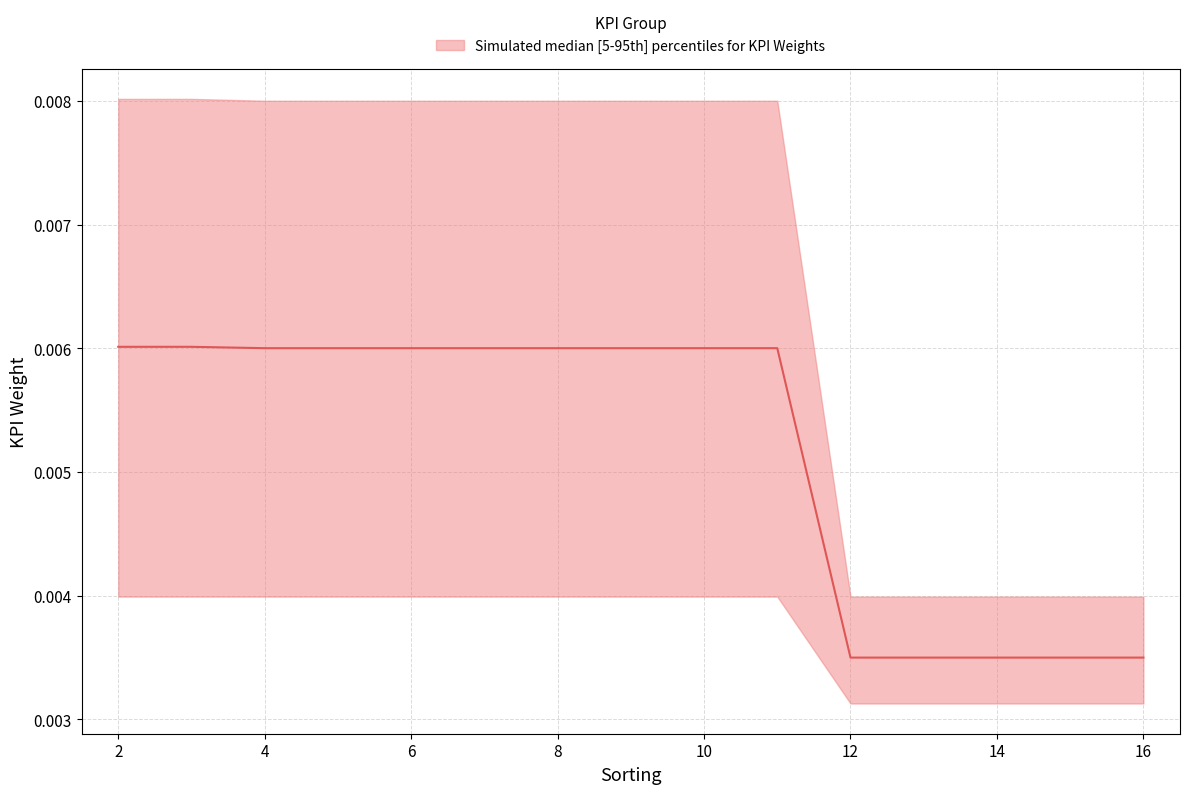

Rank the series by their maximum value, from lowest to highest.

lower, median, upper